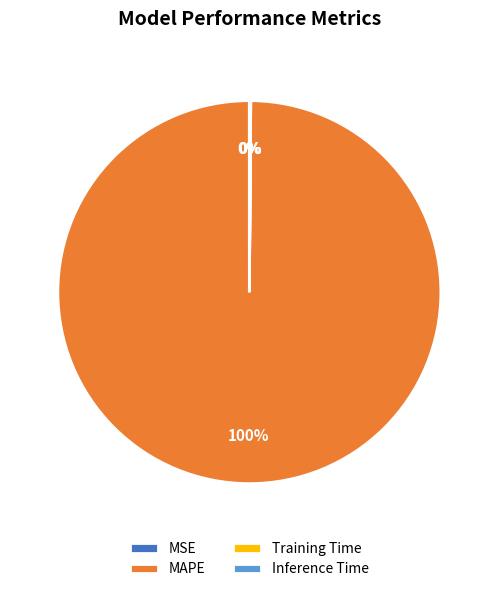

To the nearest percent, what portion does MAPE represent?

100%